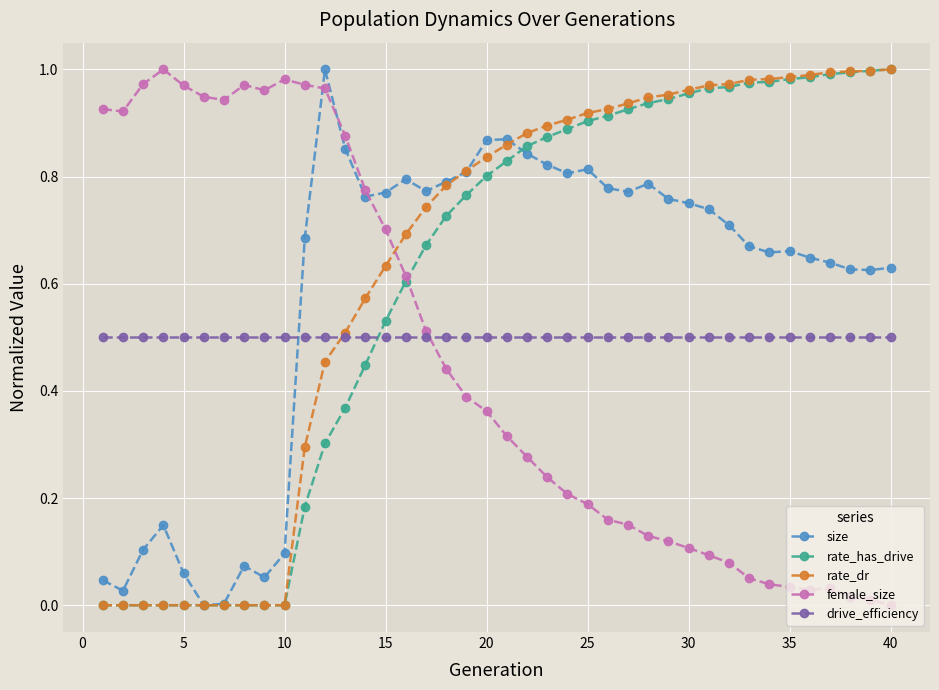

True or false: size and drive_efficiency cross at least once.

True